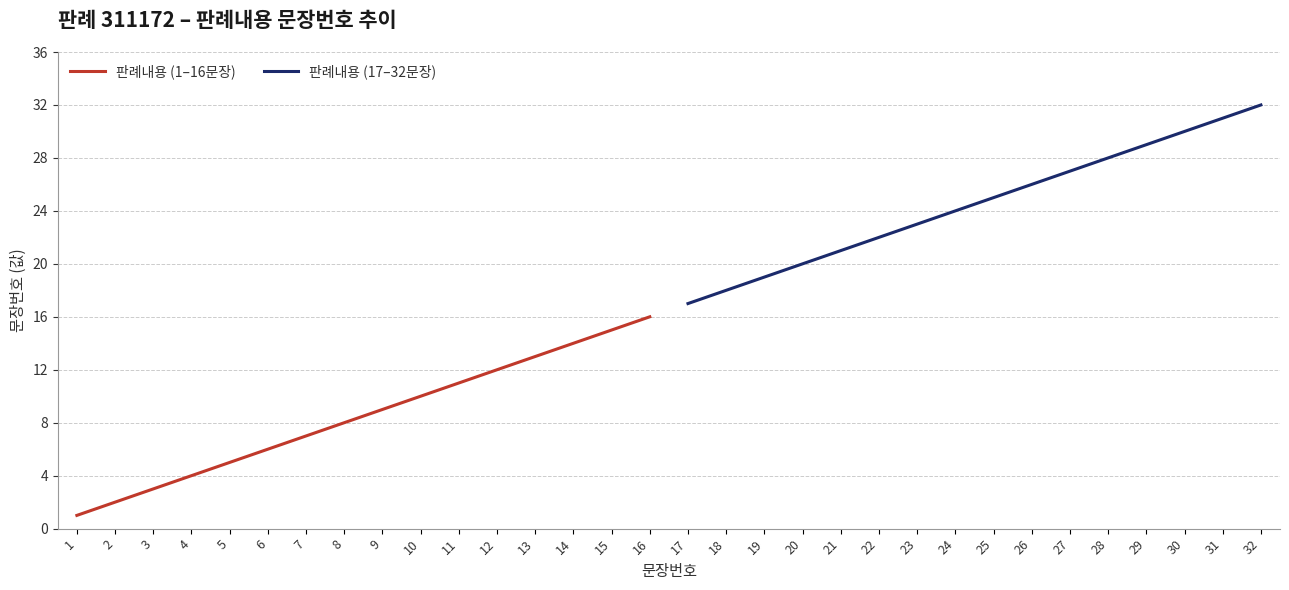

True or false: 판례내용 (17–32문장) and 판례내용 (1–16문장) intersect in this chart.

False